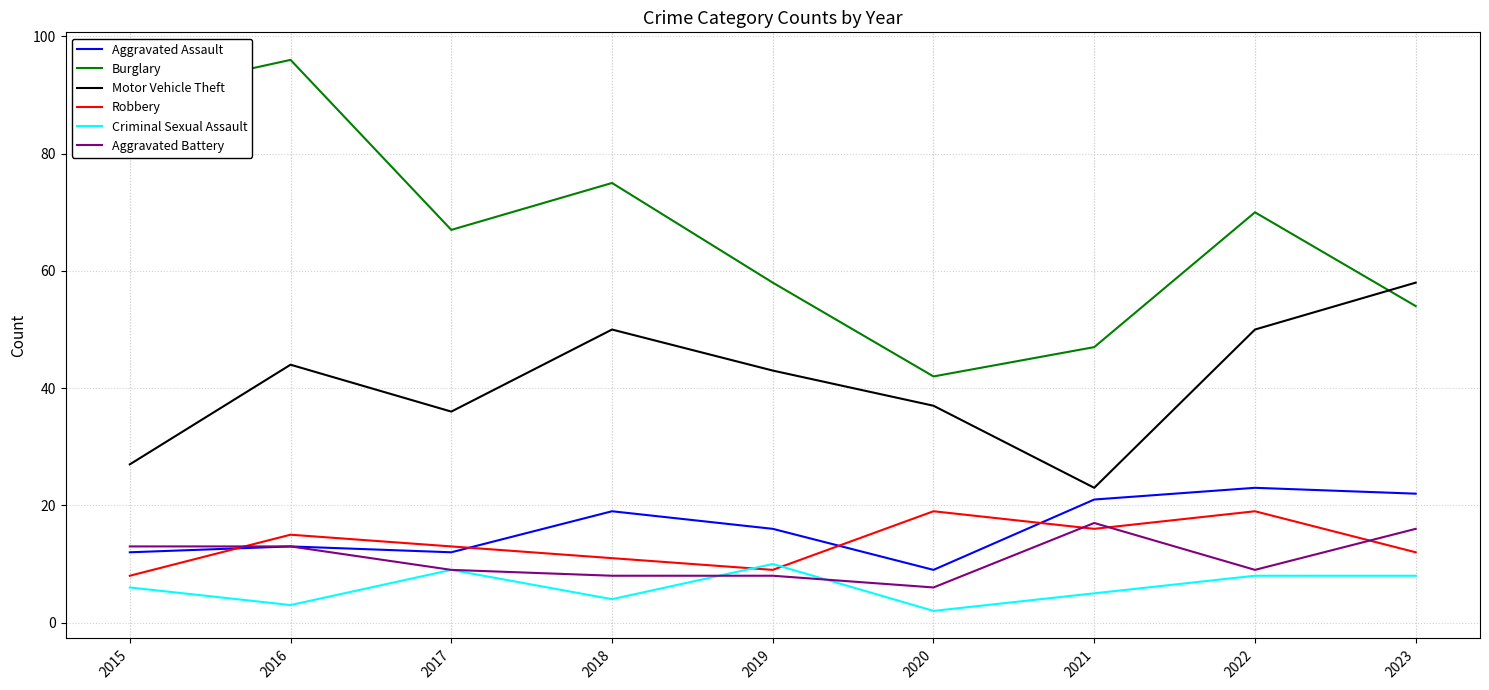

Rank the series by their maximum value, from highest to lowest.

Burglary, Motor Vehicle Theft, Aggravated Assault, Robbery, Aggravated Battery, Criminal Sexual Assault